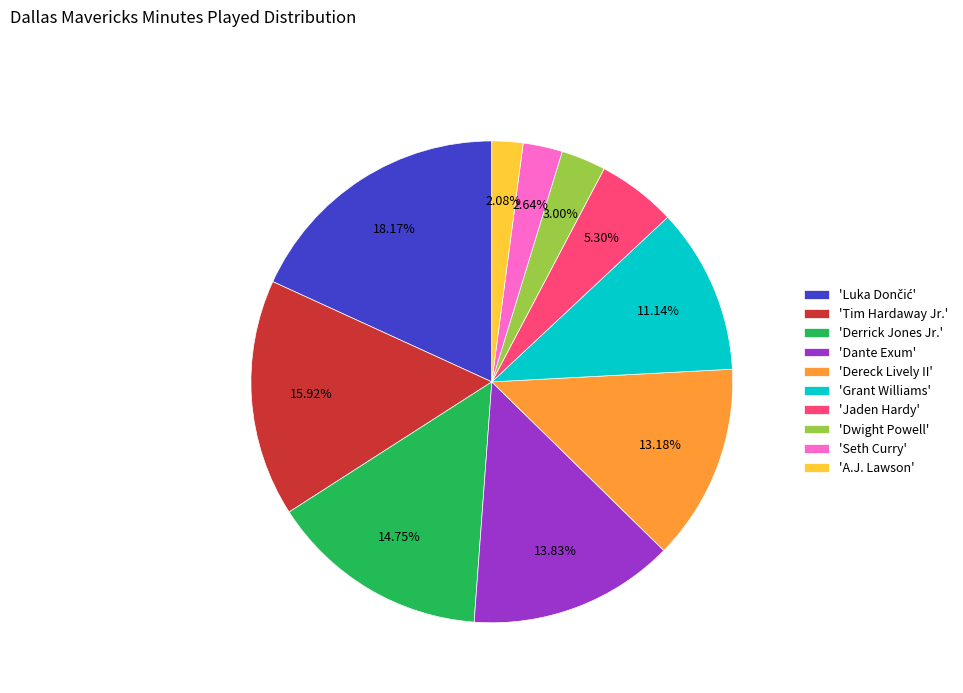

How many slices are in this pie chart?

10